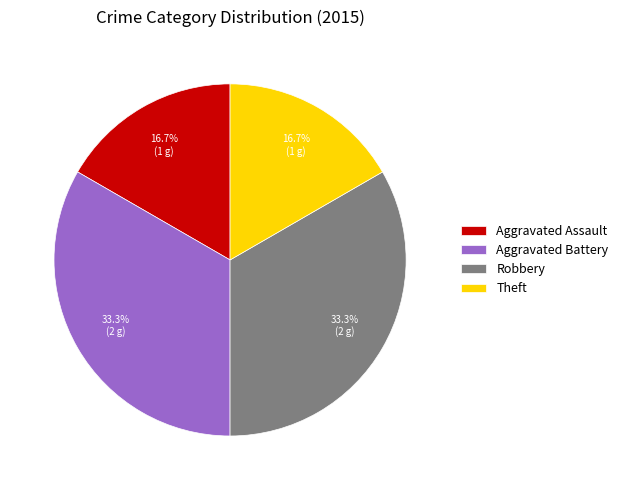

Is there a majority slice in this chart?

No